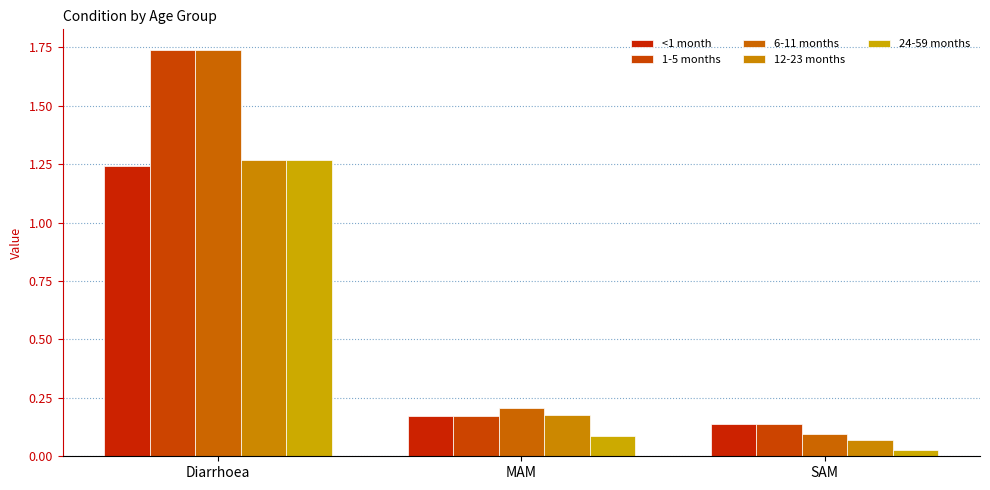

Does the chart contain stacked bars?

No